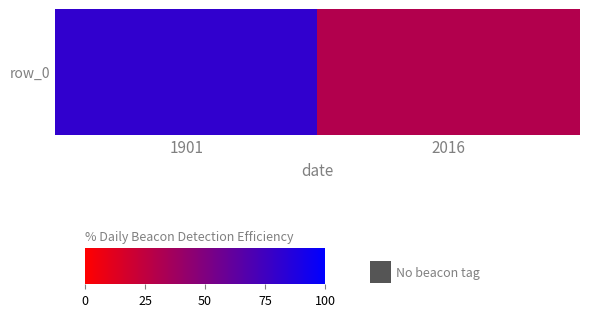

Approximately how many times larger is the value at 2016 compared to 1901?

0.4